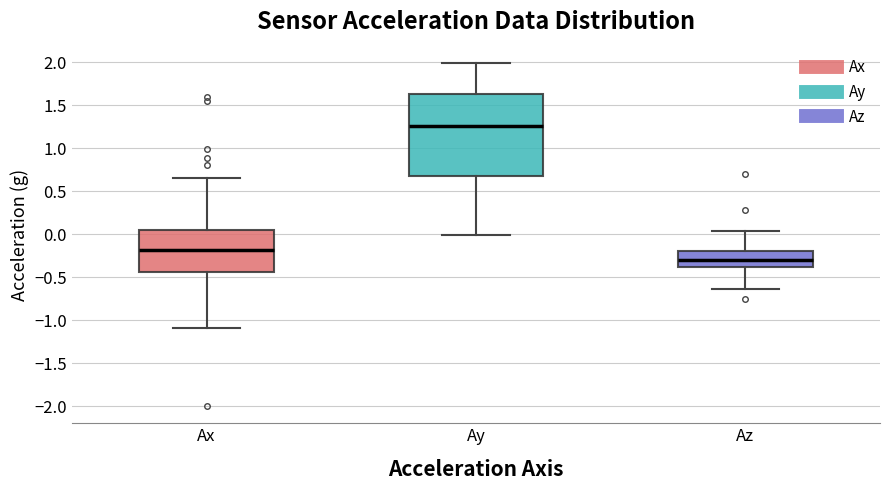

Which box is the tallest, from its lower edge to its upper edge?

Ay